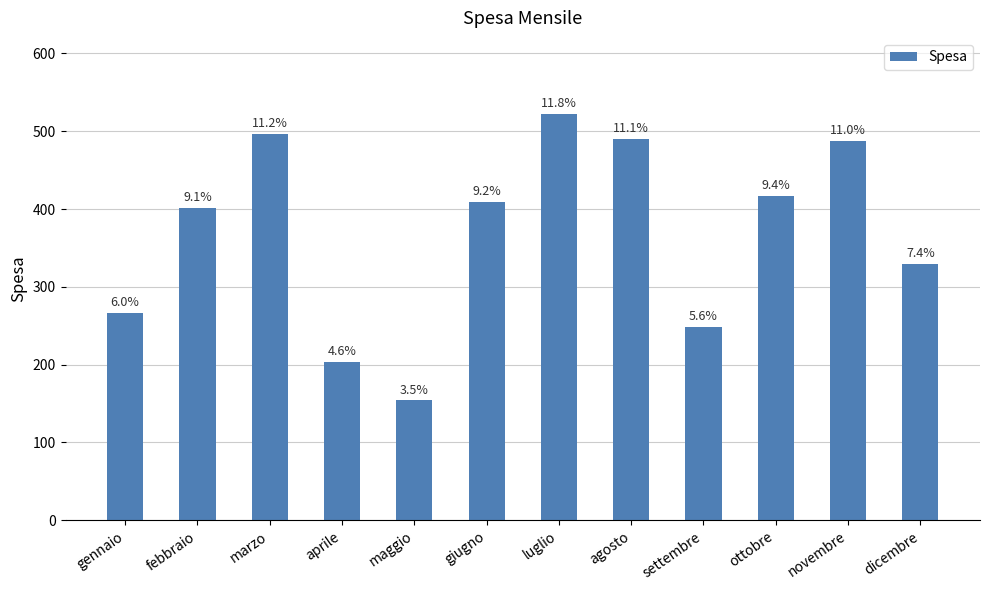

What is the approximate value at ottobre?

417